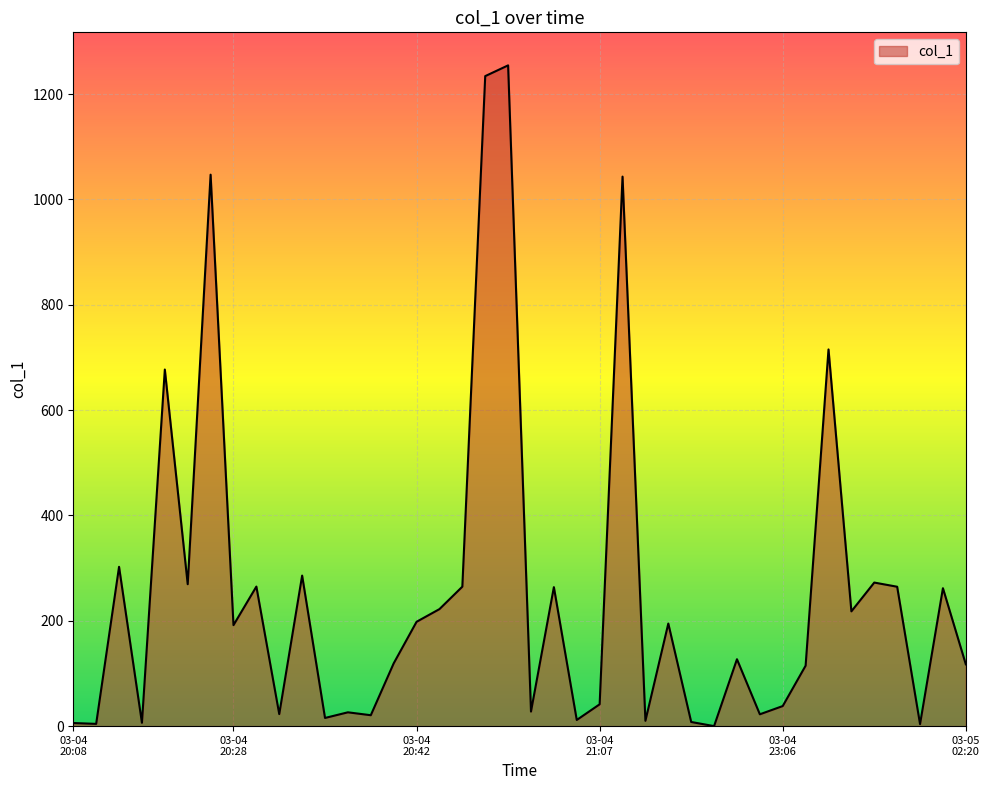

What is the difference between the maximum and minimum values?

1254.6